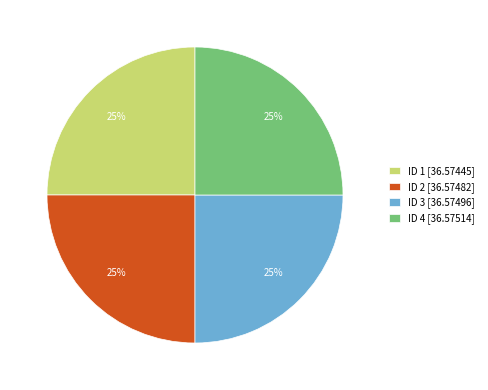

Is ID 3 [36.57496] the majority of the pie?

No